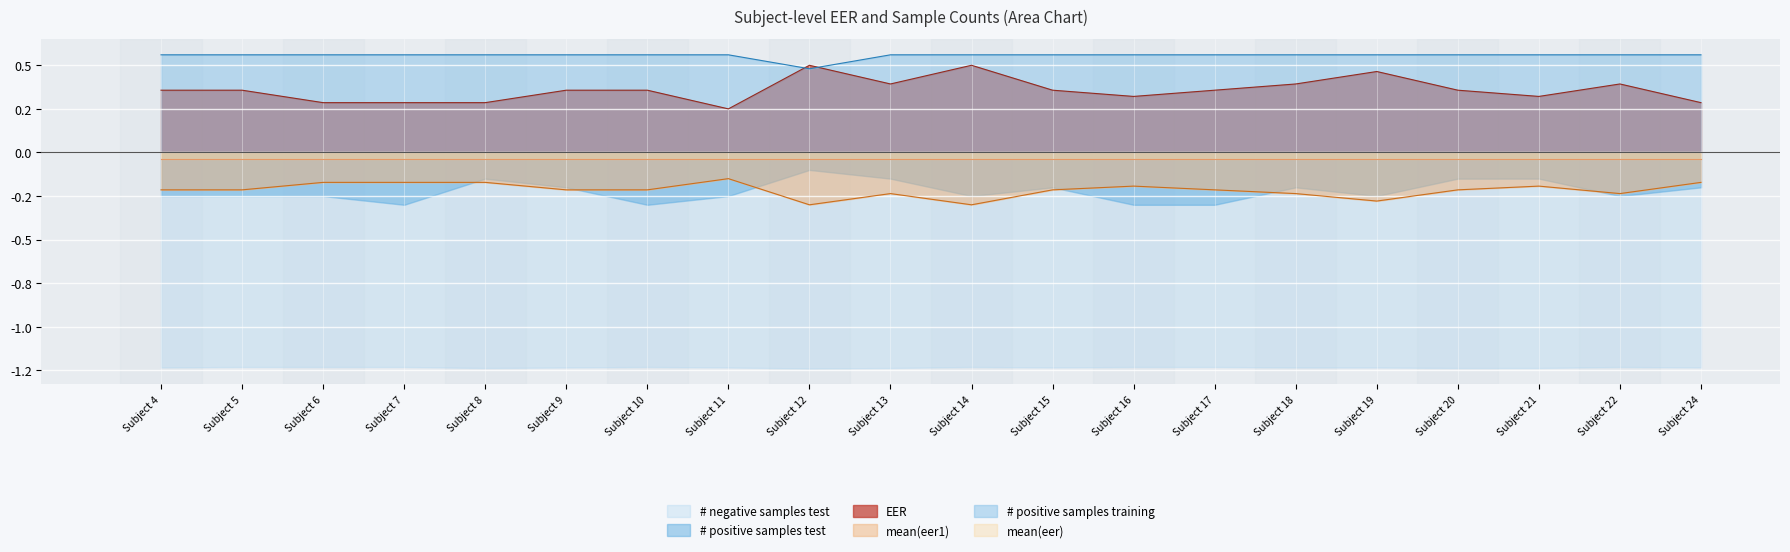

True or false: # positive samples training has more than 1 points higher than both neighbors.

False